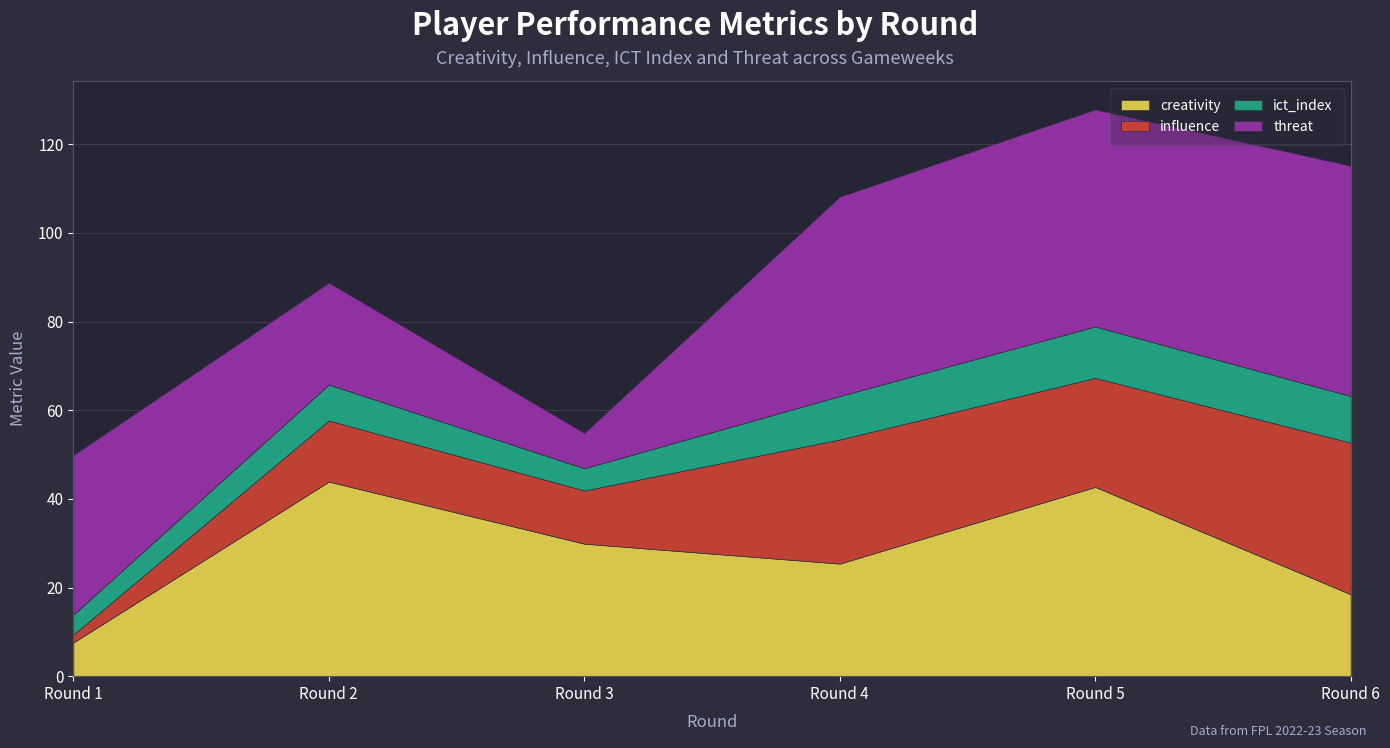

Between Round 3 and Round 5, which series saw the biggest shift?

threat